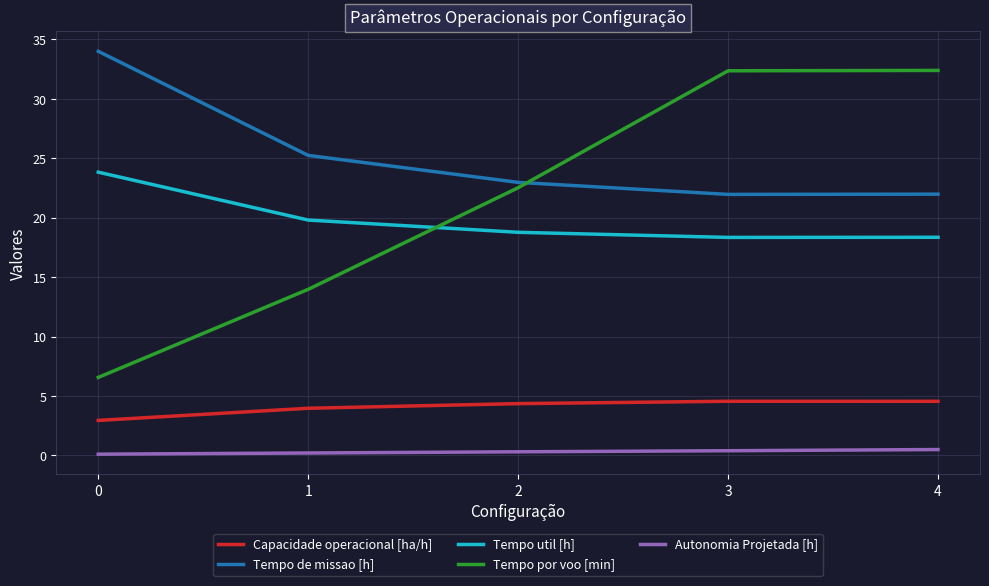

True or false: Autonomia Projetada [h] has more than 2 interior local peaks.

False